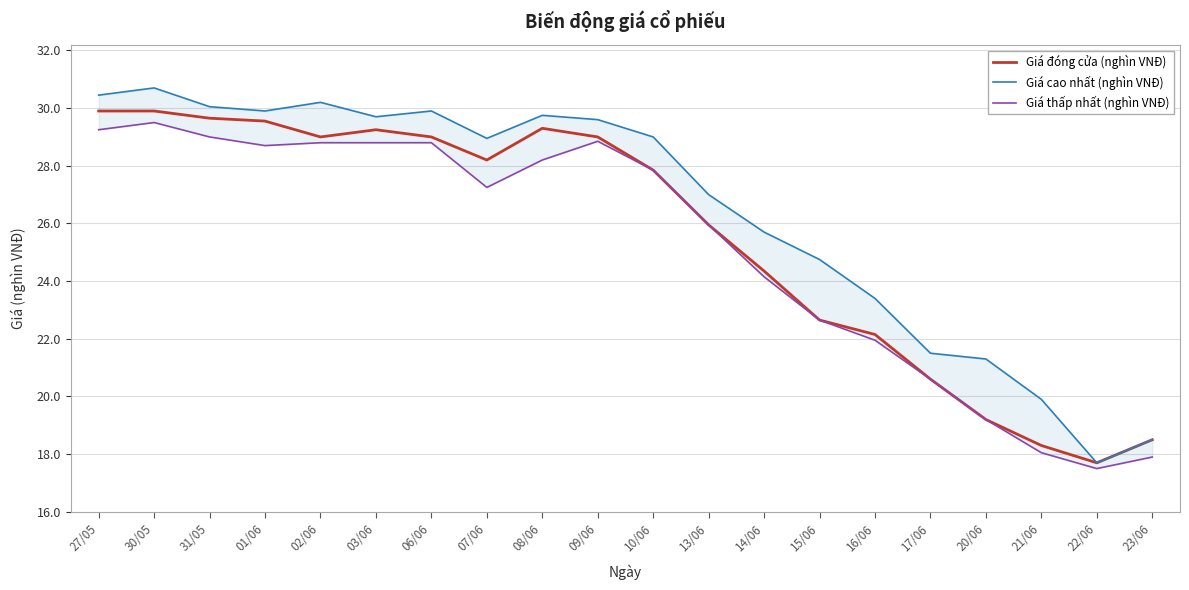

What is the smallest value displayed?

17.5